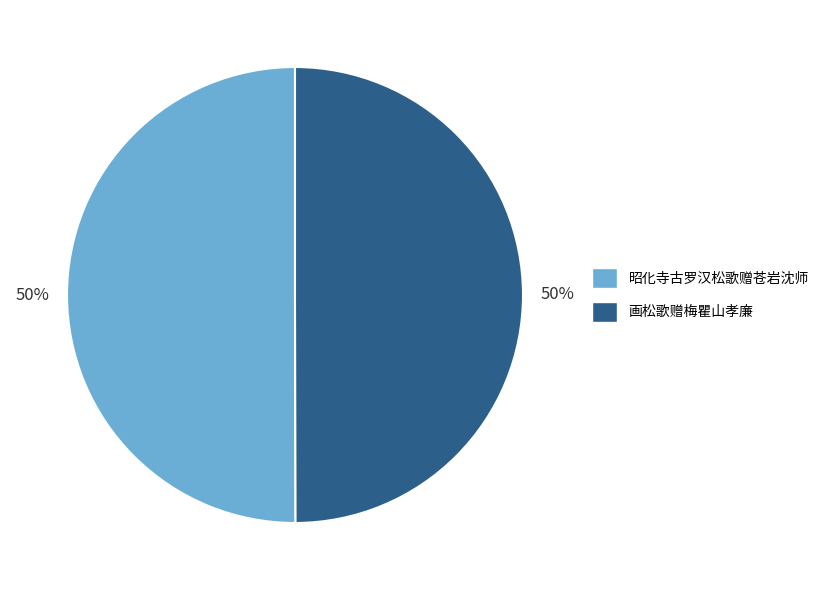

What percentage is the 画松歌赠梅瞿山孝廉 slice, to the nearest percent?

50%